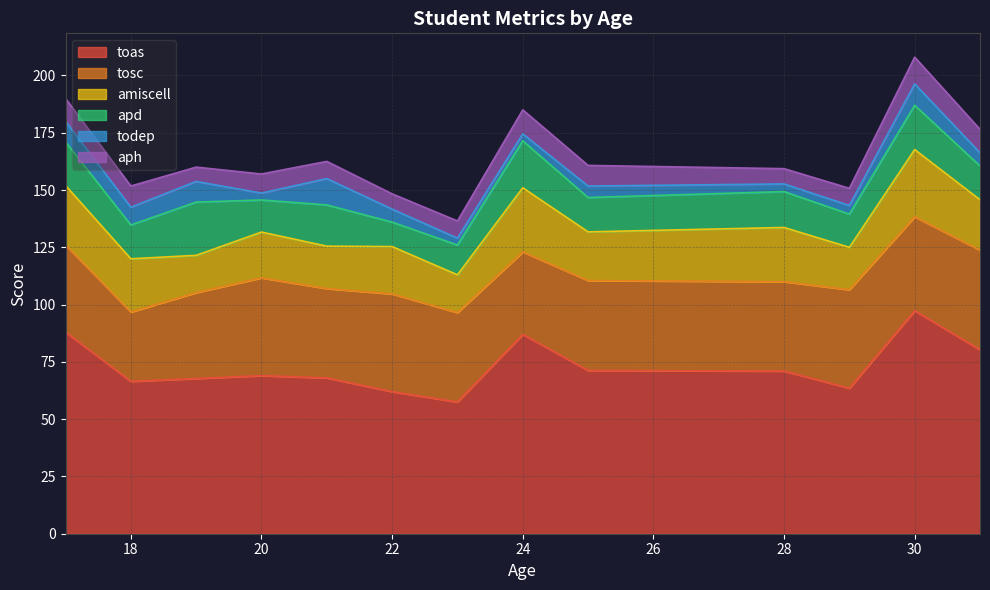

What is the minimum value for toas?

57.5